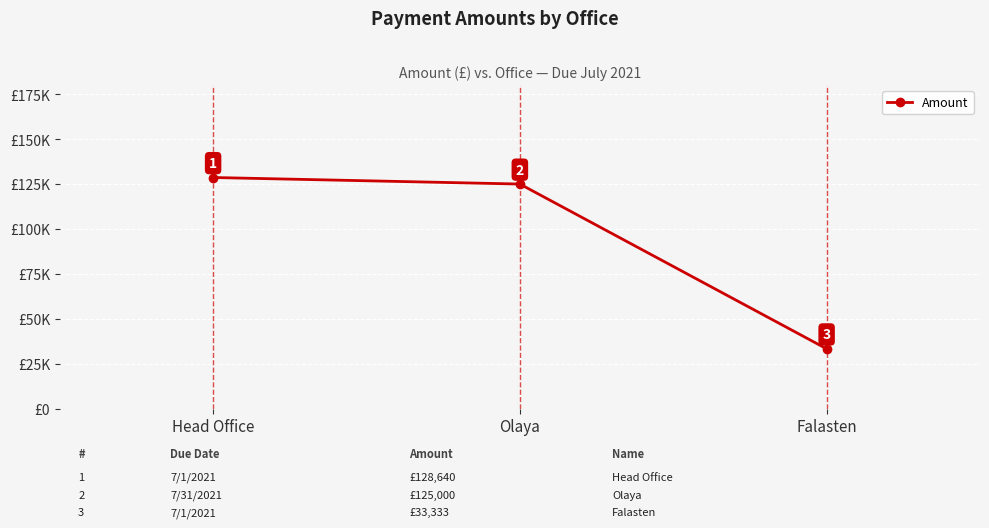

Reading left to right, what are all the values shown in this chart?

128640.0	125000.0	33333.3